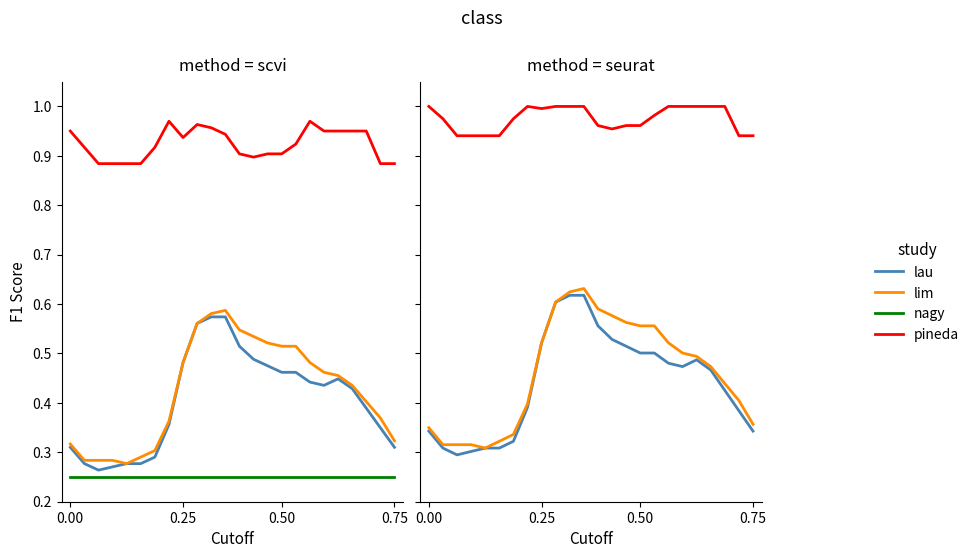

What is the label of the 16th point from the right?

0.25